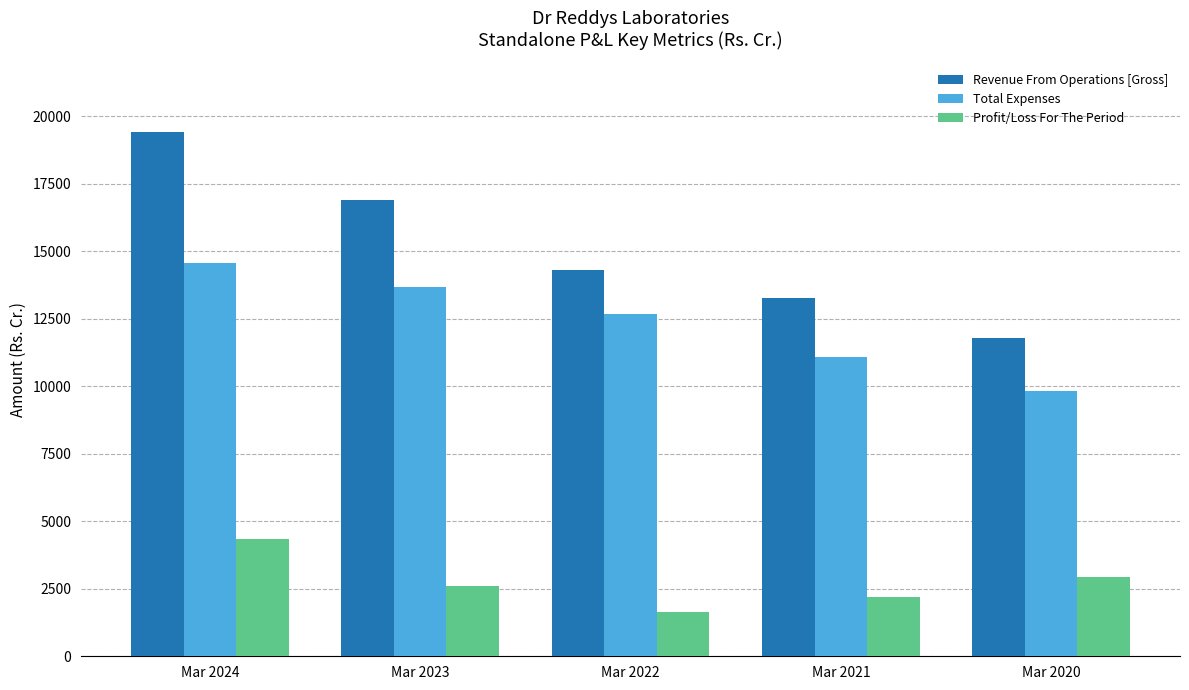

What is the minimum value shown in the chart?

1623.2